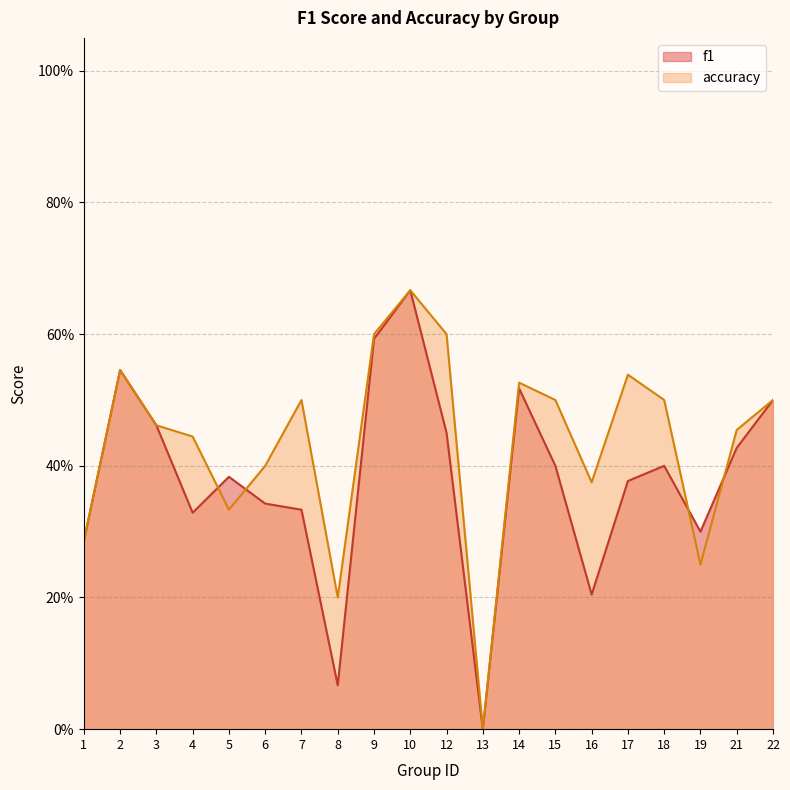

Reading right to left, extract all data points from this chart.

f1: 22=0.5	21=0.4	19=0.3	18=0.4	17=0.4	16=0.2	15=0.4	14=0.5	13=0.0	12=0.5	10=0.7	9=0.6	8=0.1	7=0.3	6=0.3	5=0.4	4=0.3	3=0.5	2=0.5	1=0.3
accuracy: 22=0.5	21=0.5	19=0.2	18=0.5	17=0.5	16=0.4	15=0.5	14=0.5	13=0.0	12=0.6	10=0.7	9=0.6	8=0.2	7=0.5	6=0.4	5=0.3	4=0.4	3=0.5	2=0.5	1=0.3